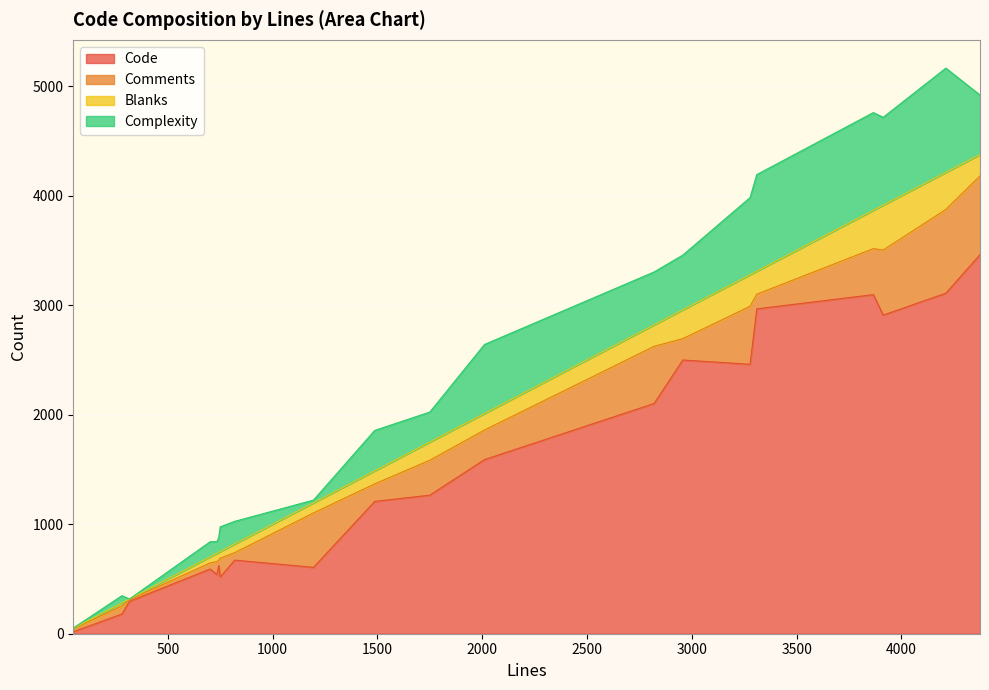

In Complexity, how many points are lower than both neighbors (excluding endpoints)?

4